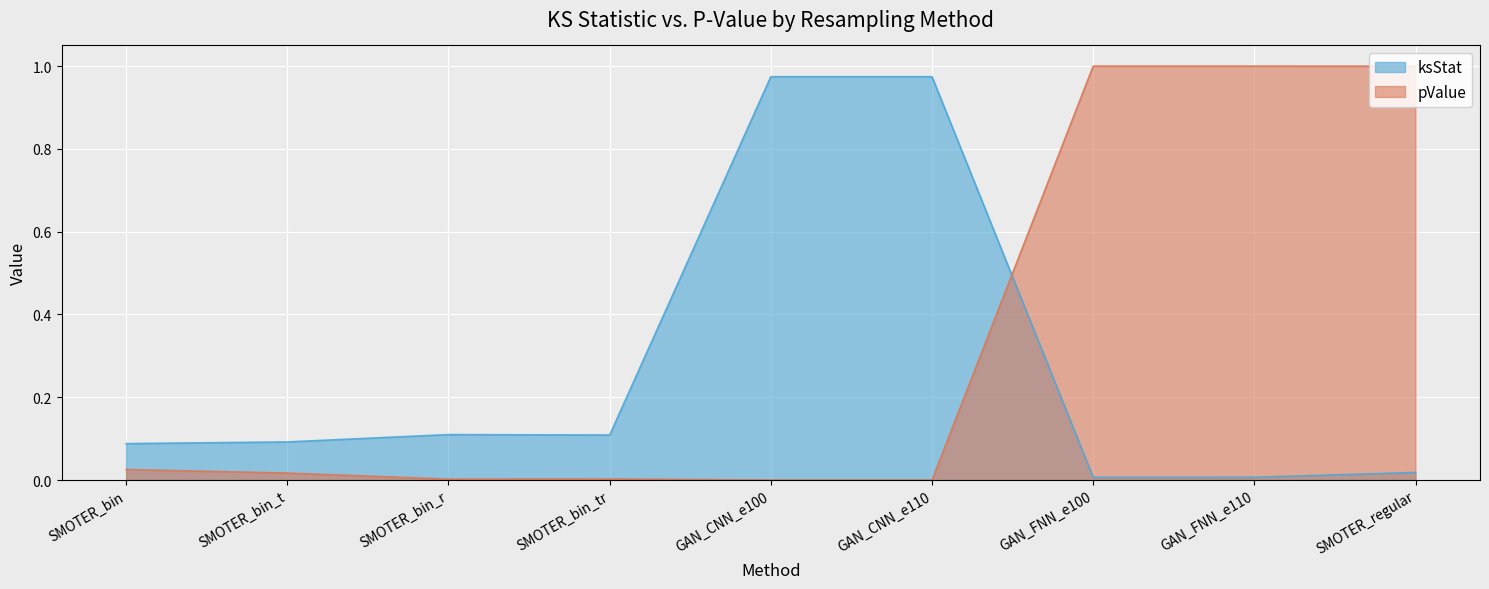

True or false: pValue and ksStat cross at least once.

True